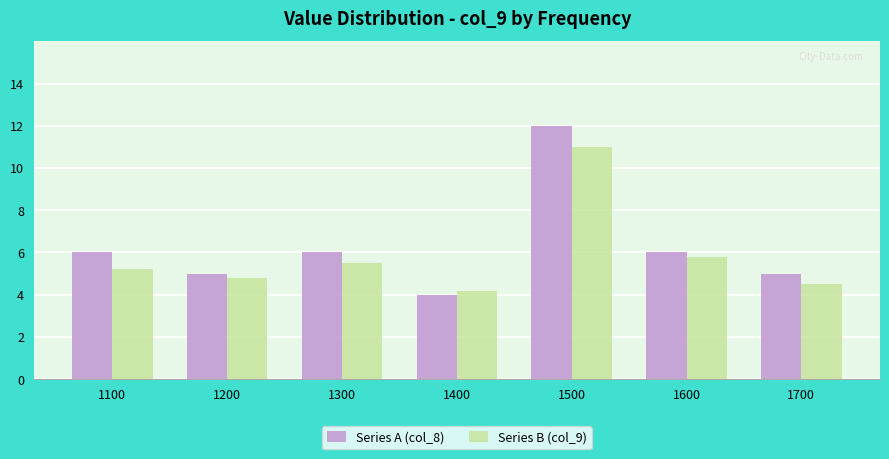

At which category is the sum across all series the highest?

1500